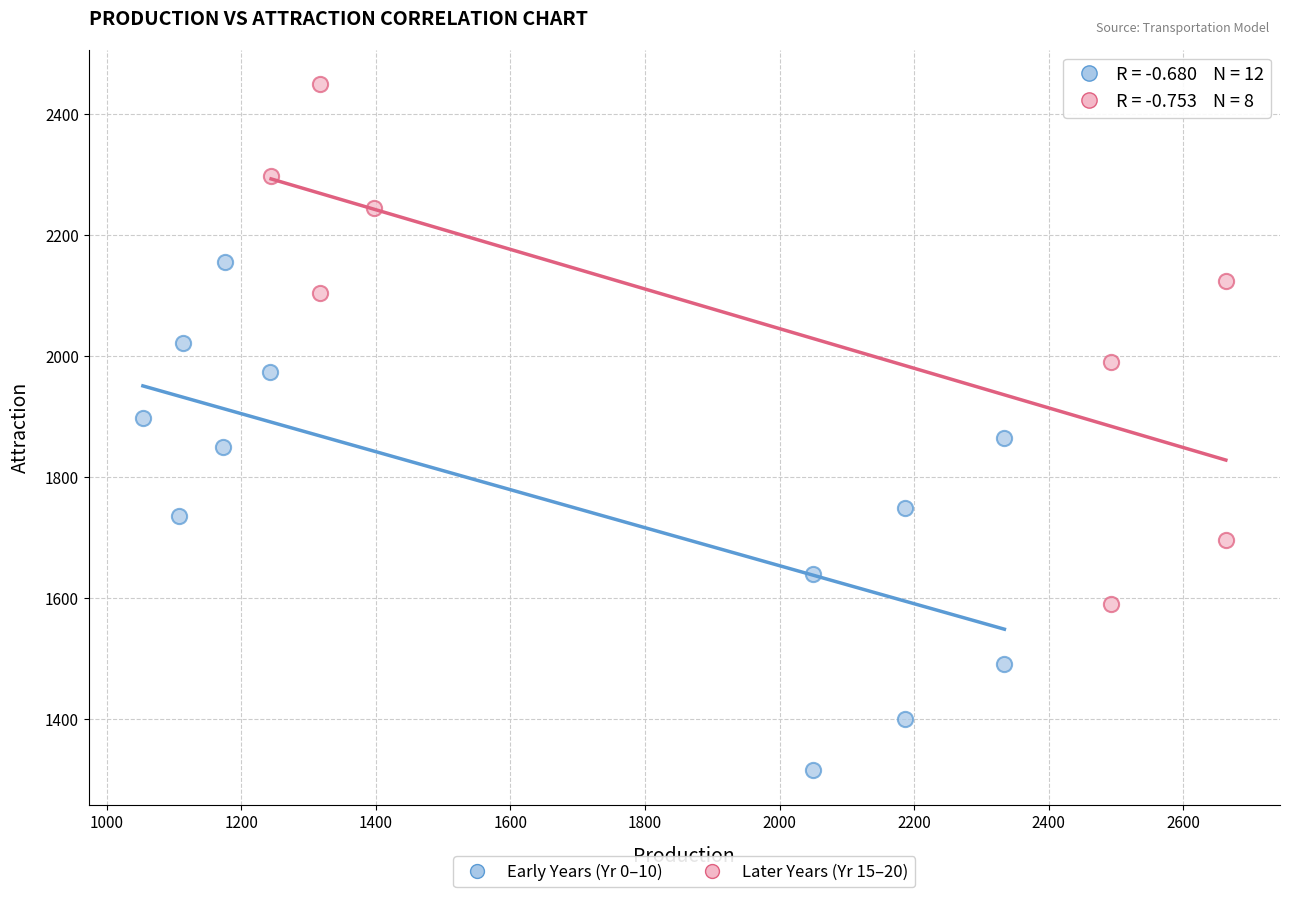

What are all the series names shown in the legend?

Early Years (Yr 0–10), Later Years (Yr 15–20)